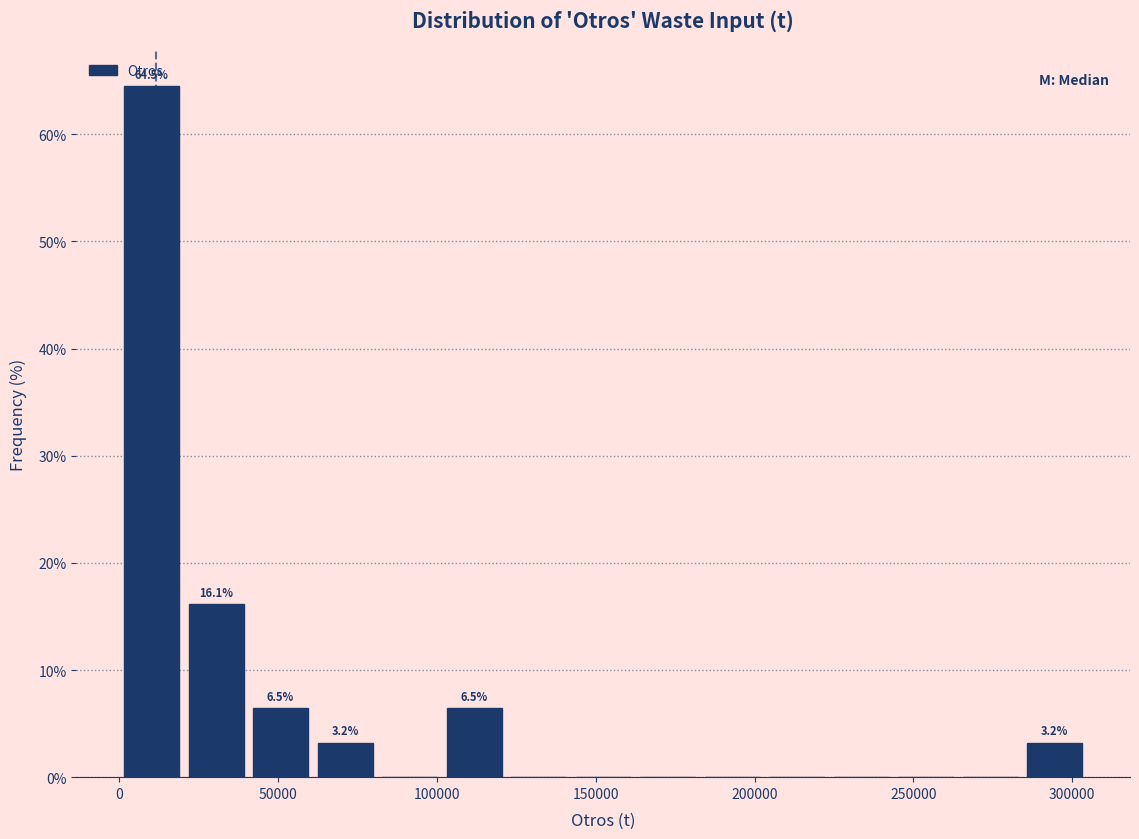

Over which range of the x-axis is the bar tallest?

0 to 20000